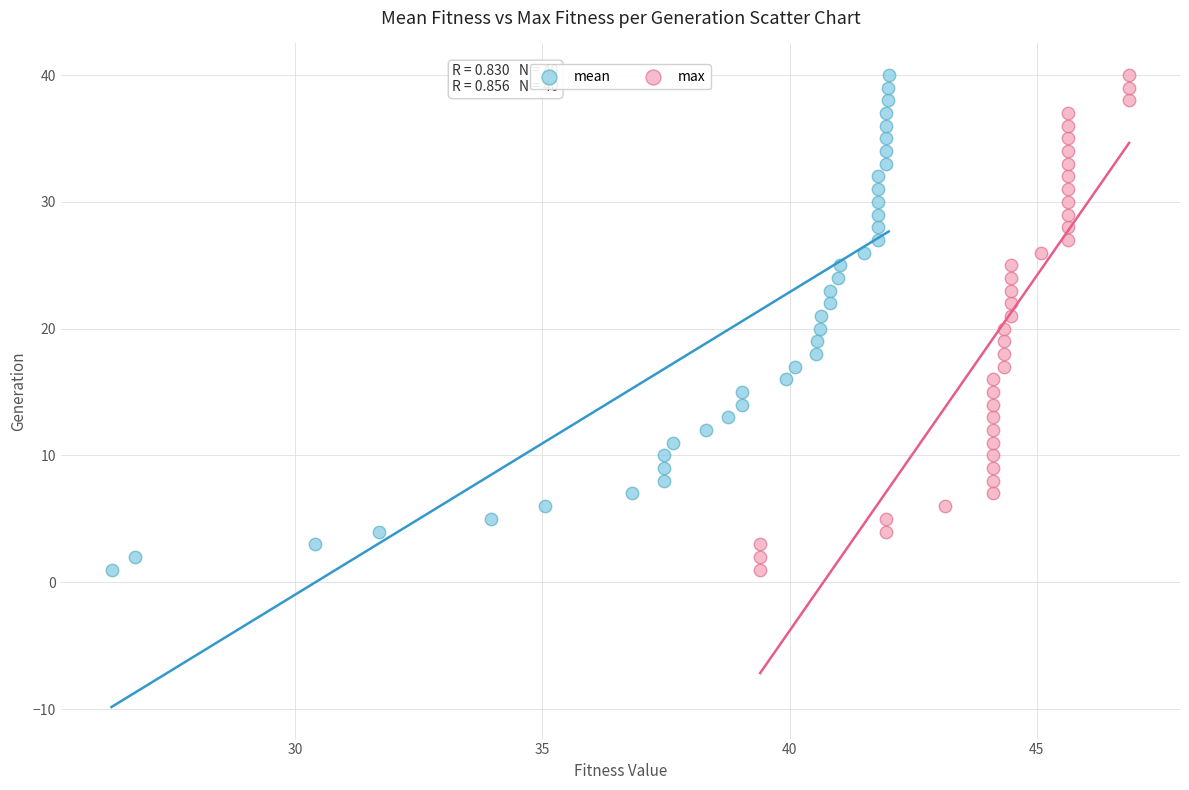

What are all the series names shown in the legend?

mean, max